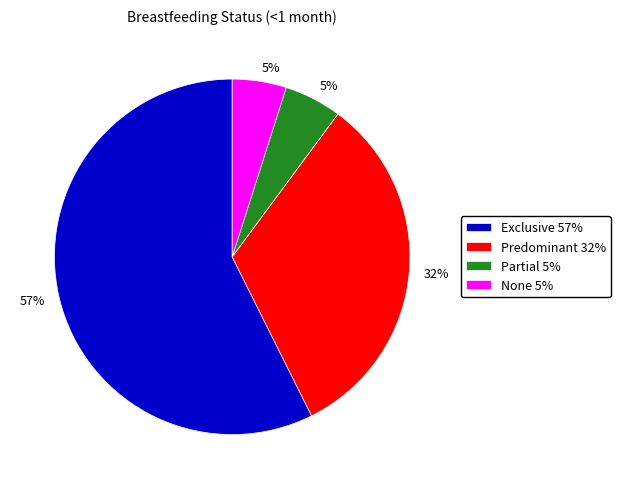

Is the sum of Predominant 32% and None 5% greater than half?

No